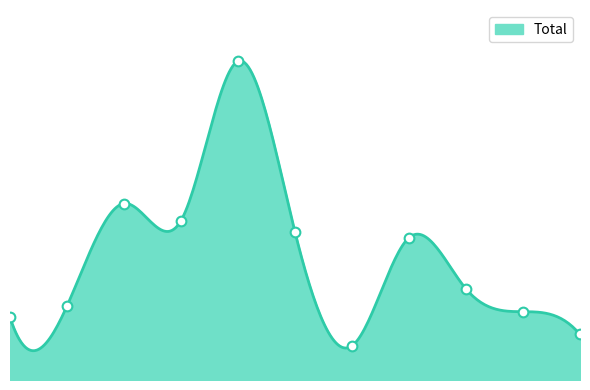

At which label does the data first exceed 16?

2017